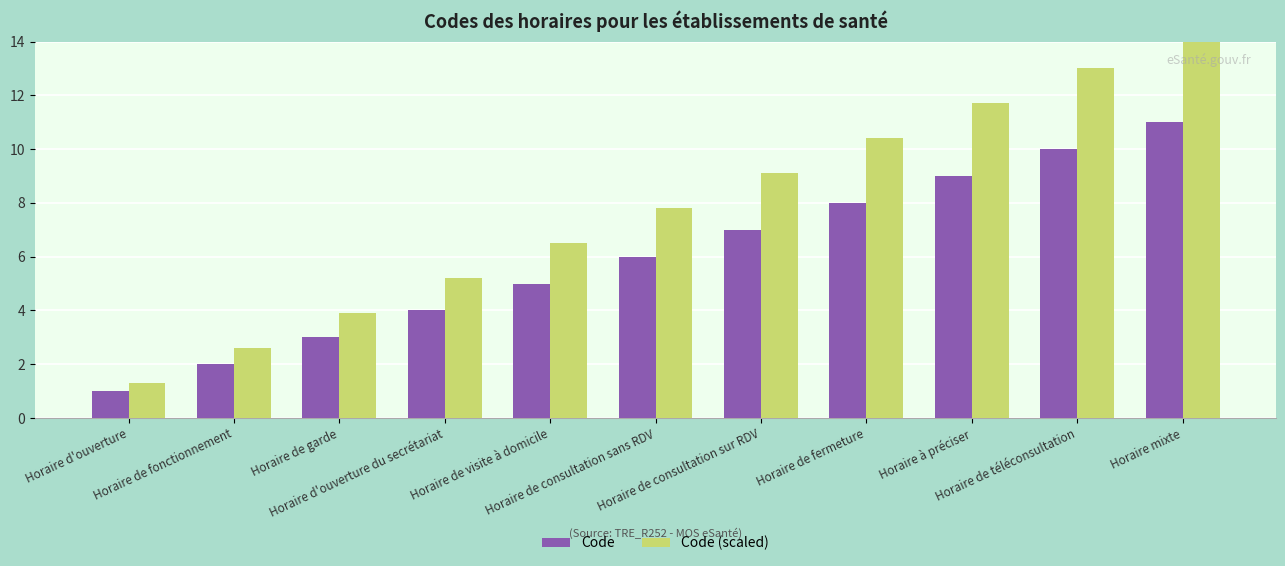

List the series in order of their peak value, lowest first.

Code, Code (scaled)